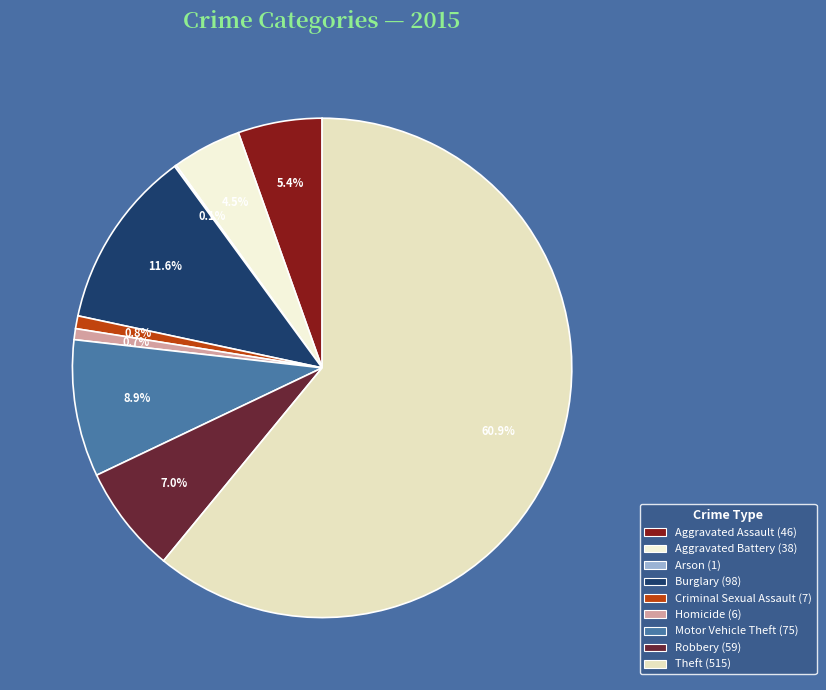

What percentage is the Aggravated Assault slice, to the nearest percent?

5%